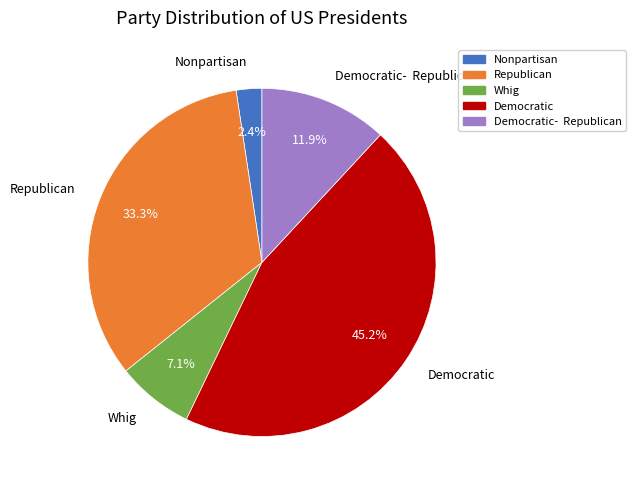

Is there any slice that represents more than half of the pie?

No